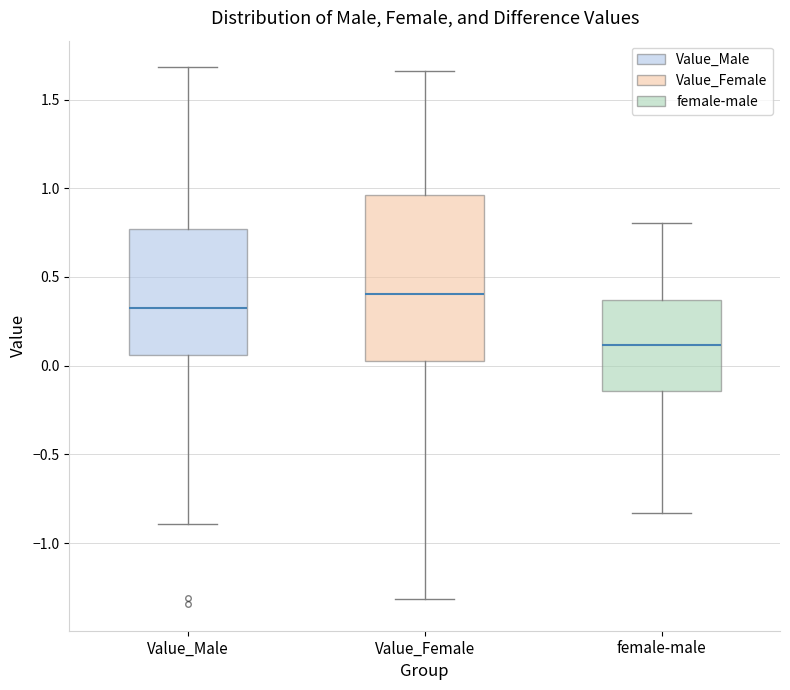

Which box has the lowest median line?

female-male